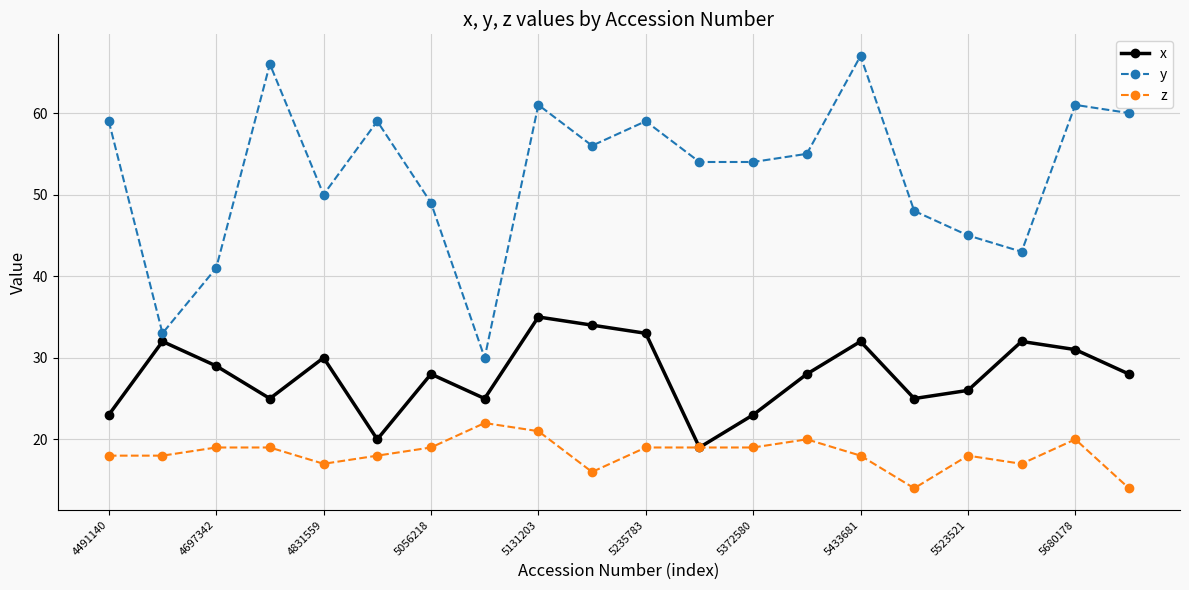

True or false: y has more than 0 points higher than both neighbors.

True